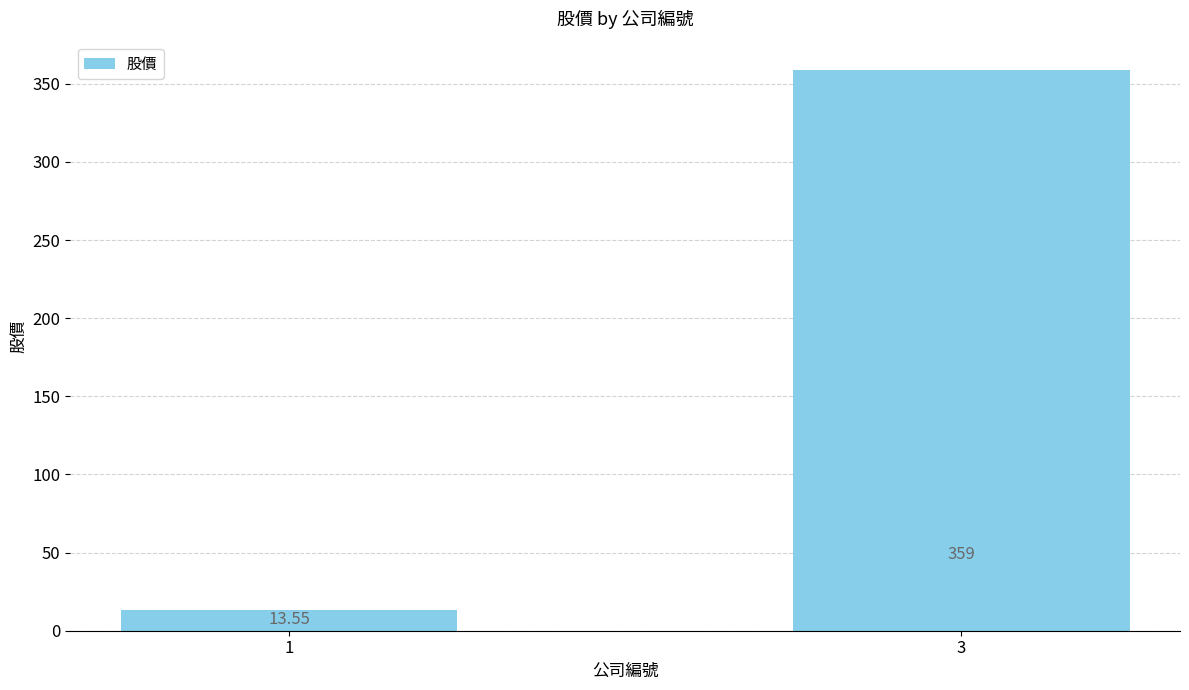

How many values are below 359?

1